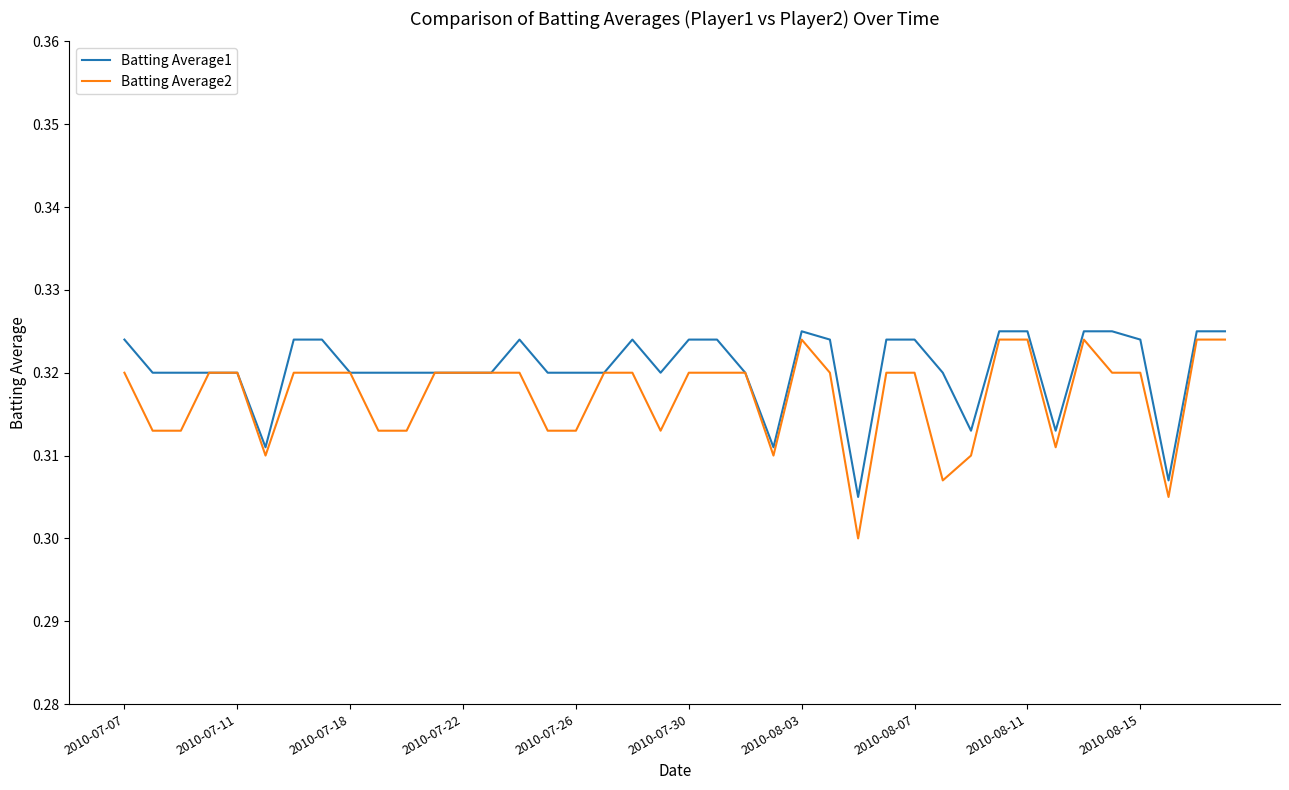

Which series has the largest total across all categories?

Batting Average1